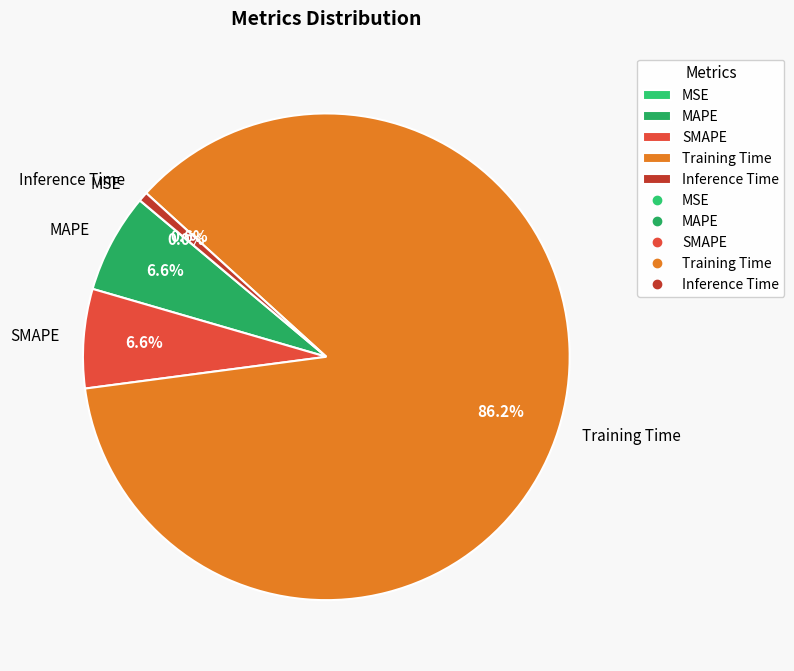

To the nearest percent, what is the difference between the largest and smallest slice percentages?

86%